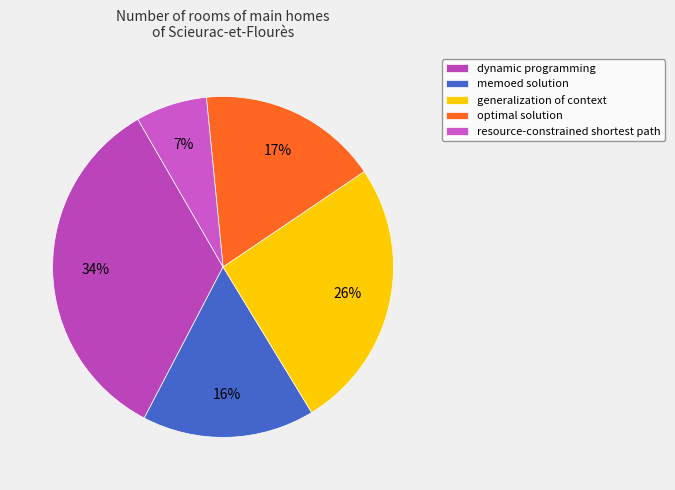

To the nearest percent, what is the difference between the largest and smallest slice percentages?

27%